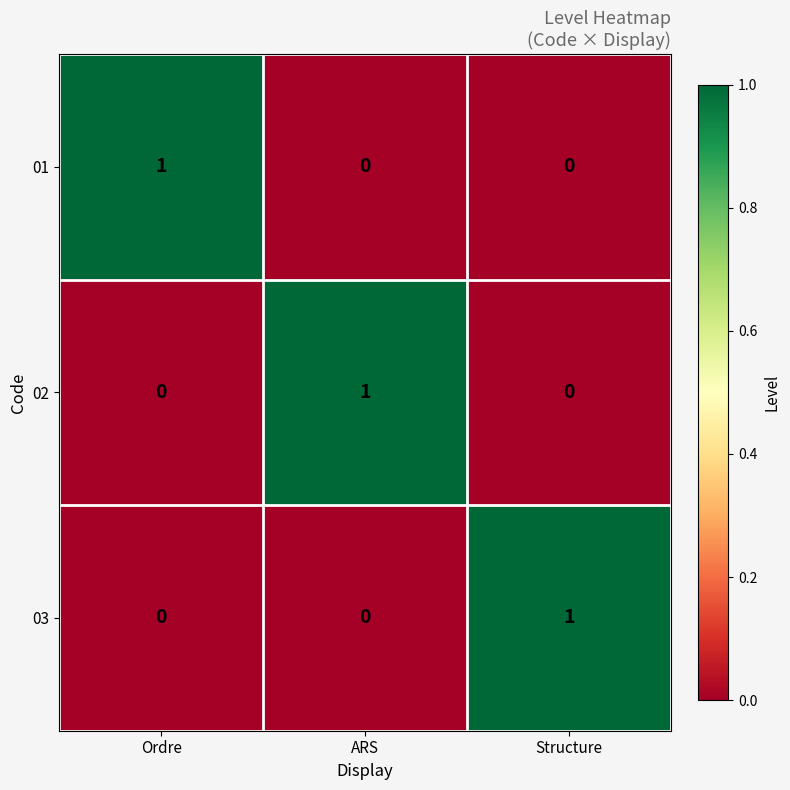

At how many categories does at least one series exceed 0?

3